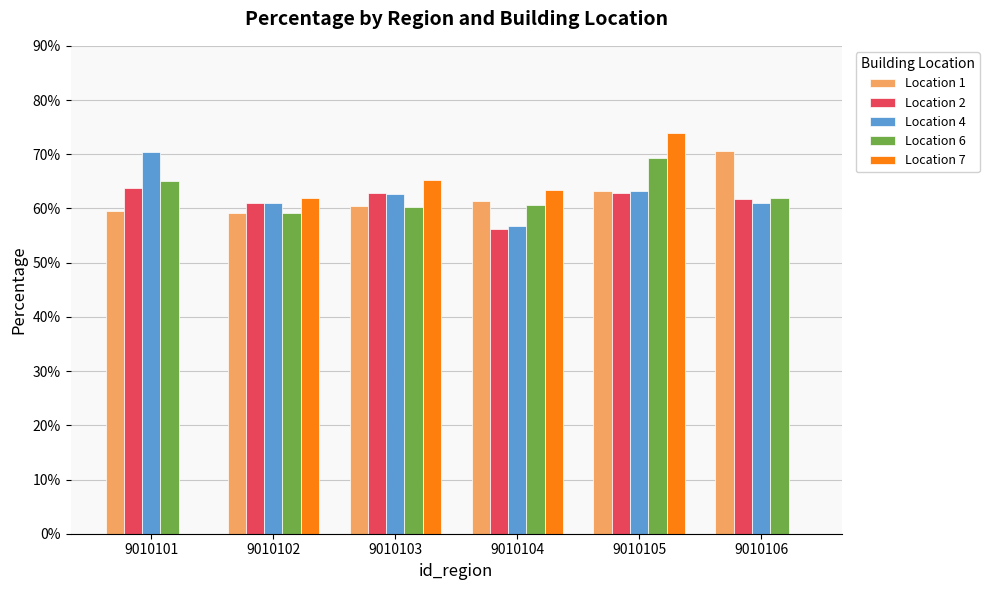

Where is Location 4 nearest to the value 0?

9010104